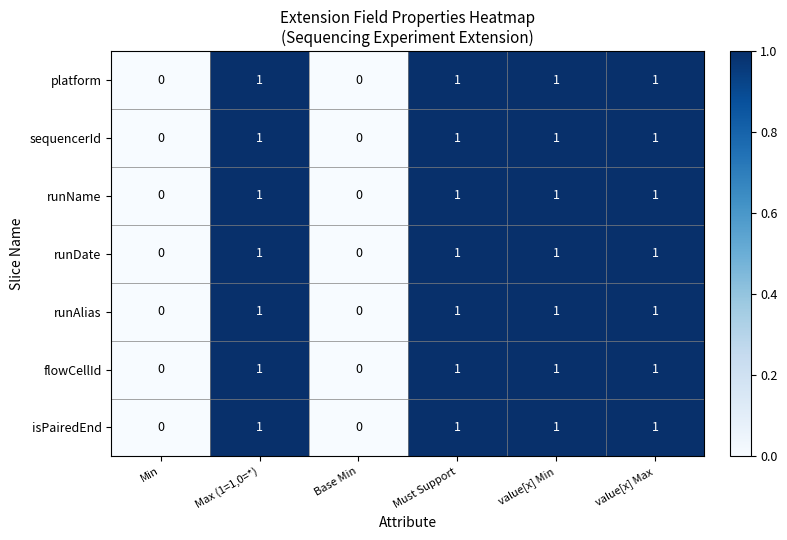

Is the value of runAlias at value[x] Max greater than the value of runDate at Min?

Yes